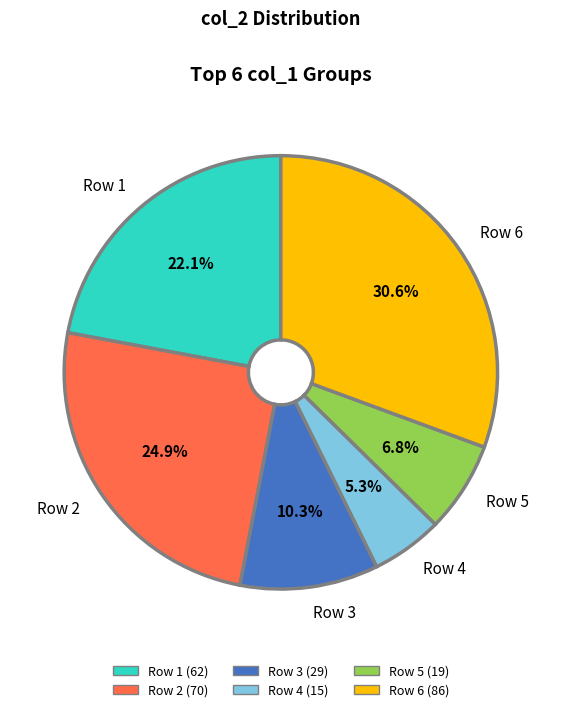

How many slices are in this pie chart?

6